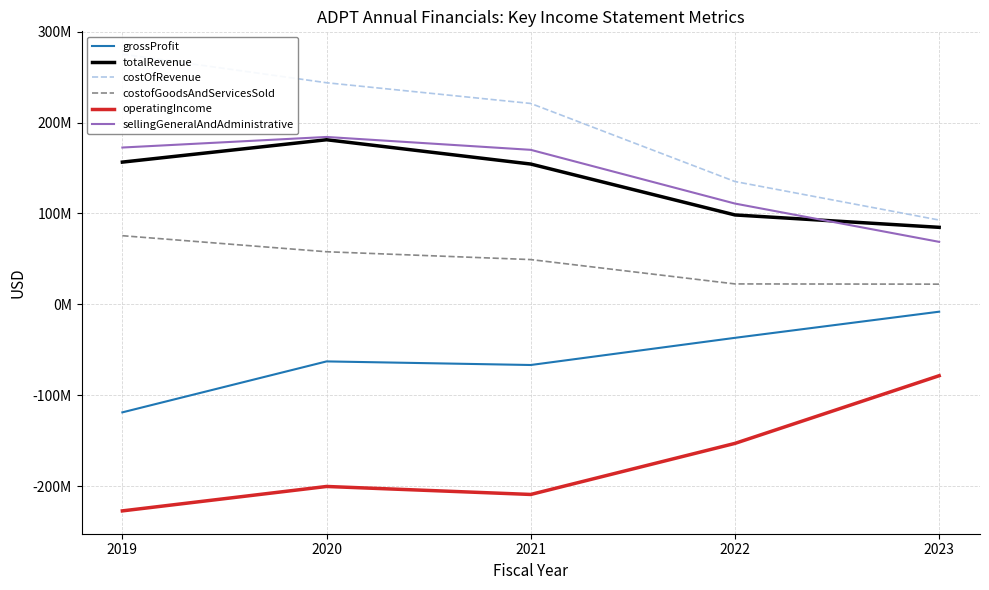

True or false: costofGoodsAndServicesSold has more than 2 interior local peaks.

False